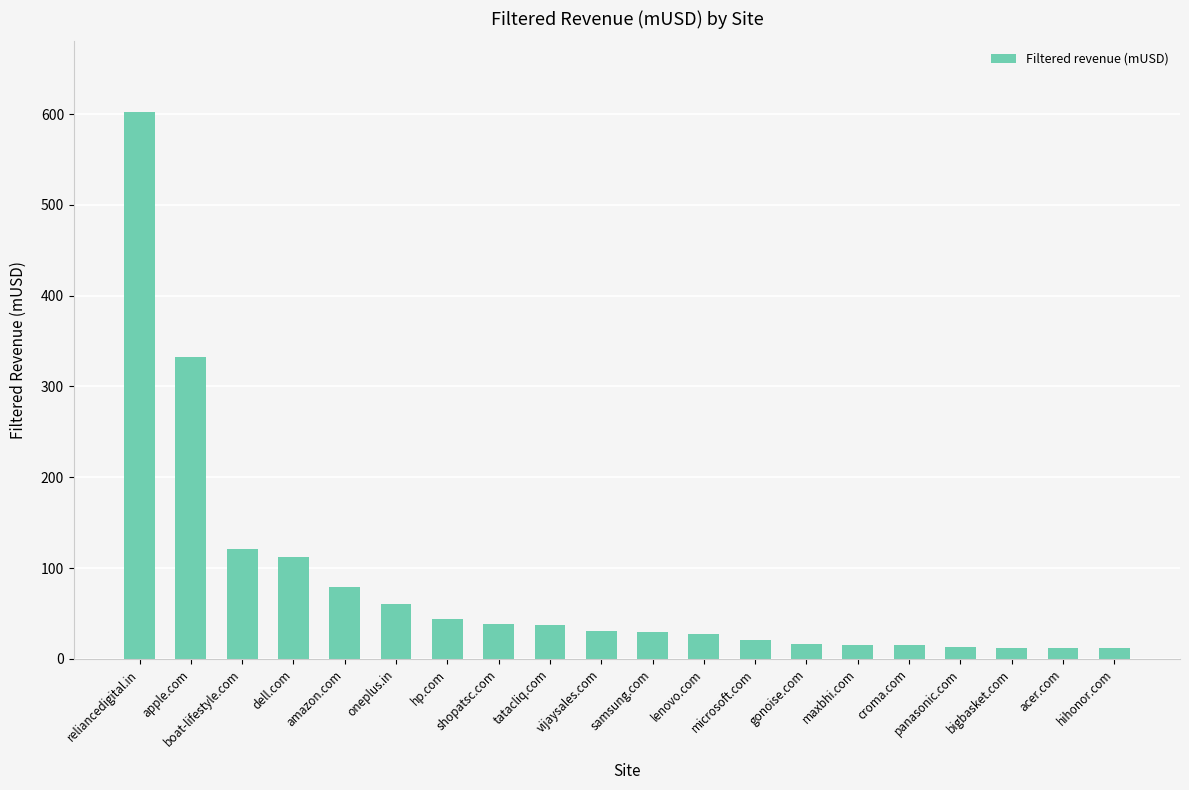

Does the chart contain stacked bars?

No